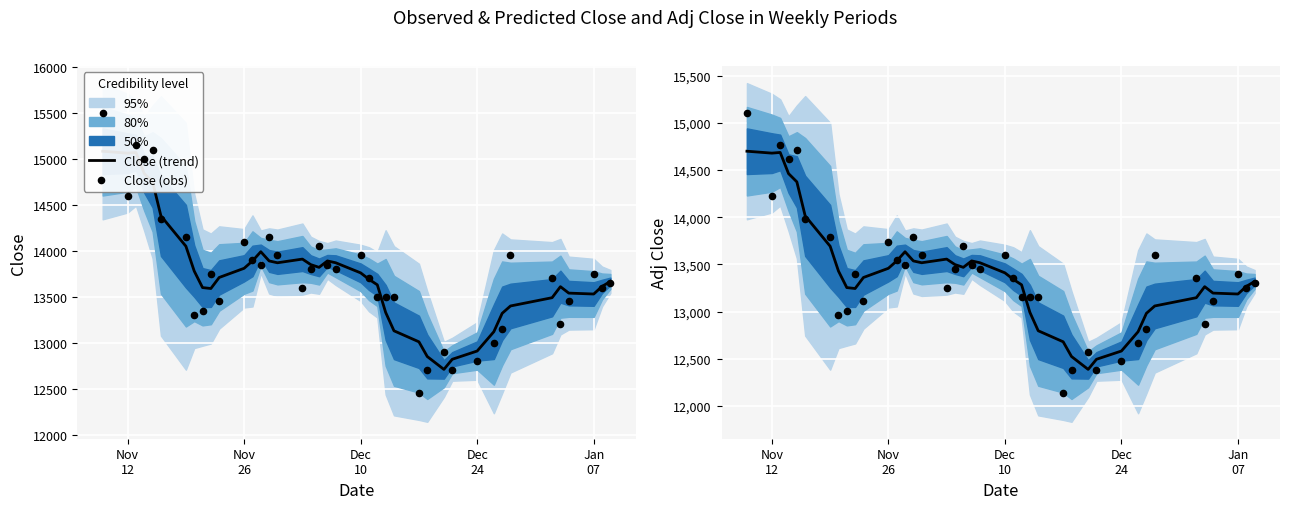

Which series has the largest total across all categories?

Close (obs)